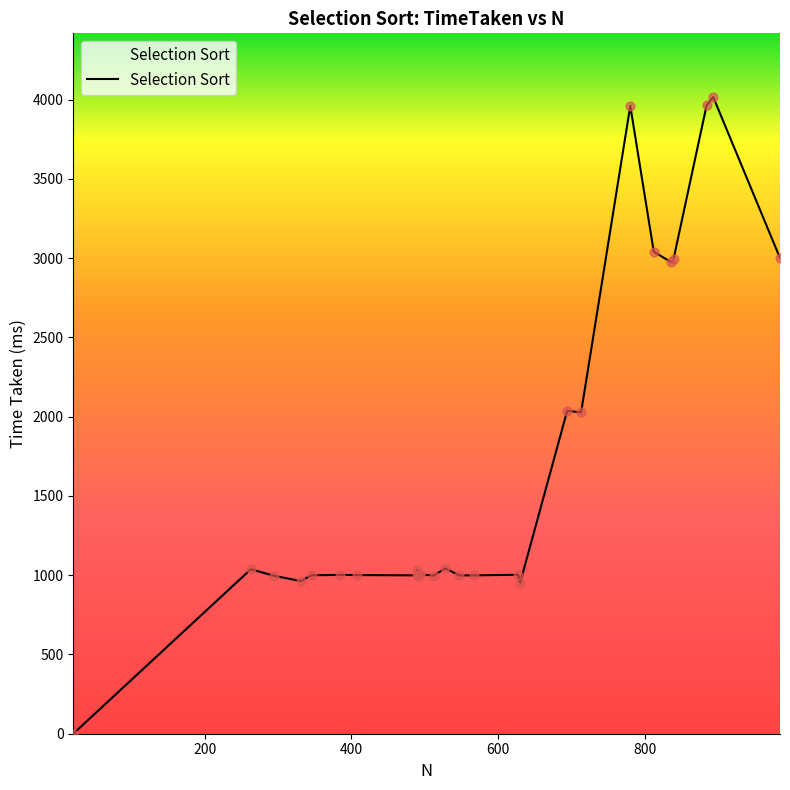

Between 346 and 713, which is larger?

713